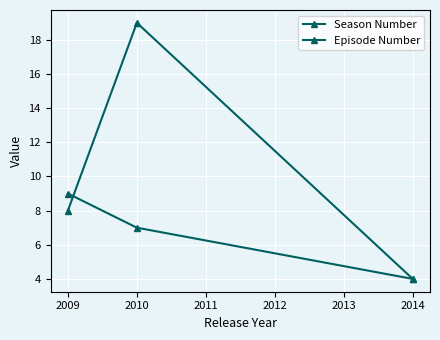

How many data points in Season Number are less than 7?

1